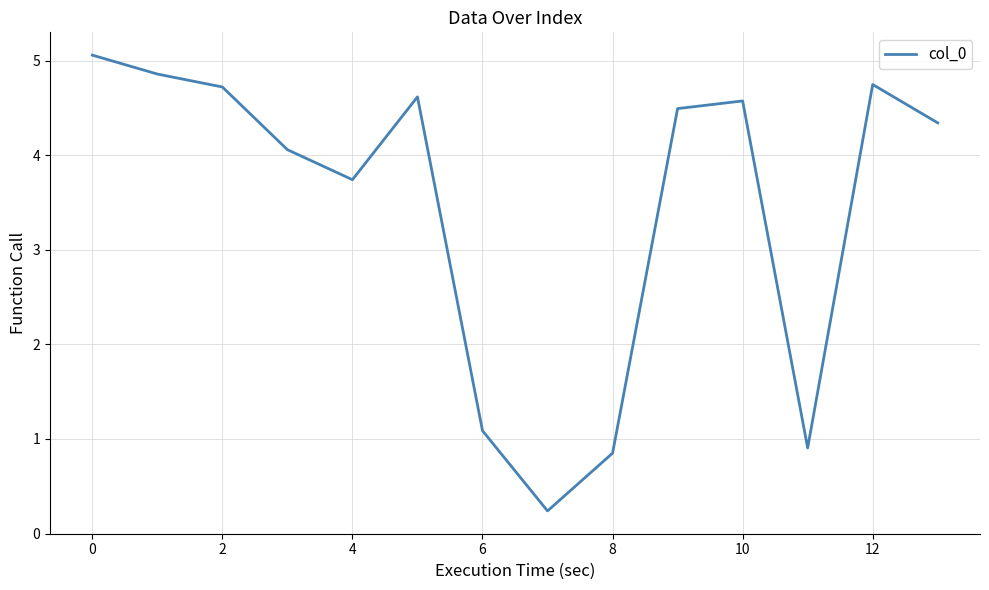

What is the difference between the maximum and minimum values?

4.8